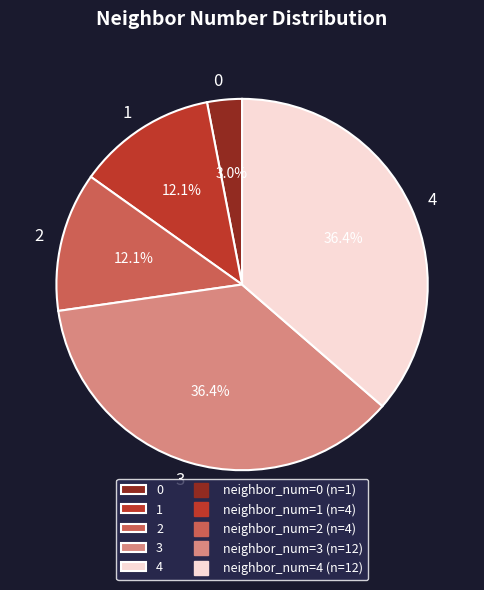

True or false: 0 accounts for 3% of the total.

True